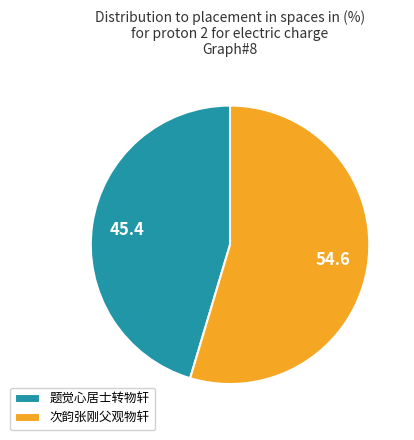

Does any single category account for the majority?

Yes